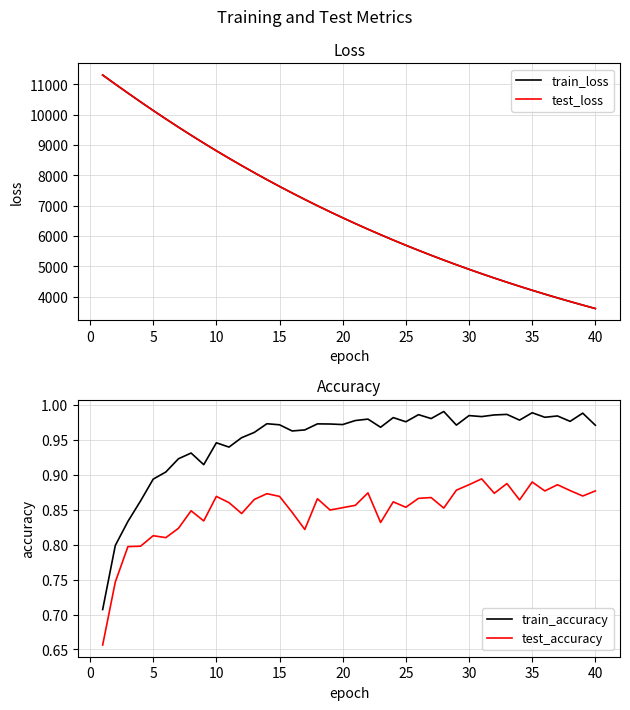

What is the difference between the second highest and minimum values in the train_accuracy series?

0.3